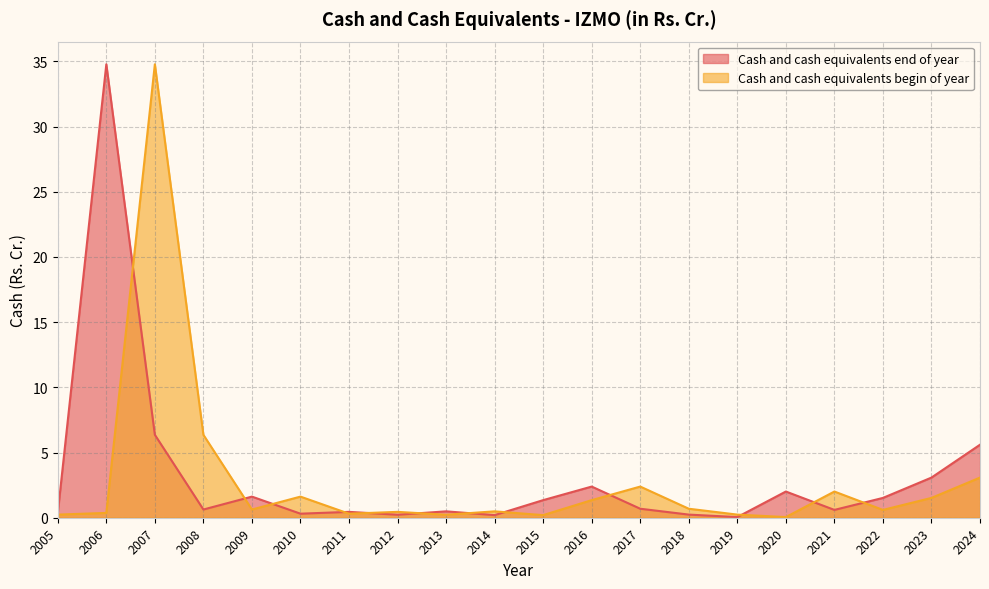

What is the value of the Cash and cash equivalents begin of year point at the 7th from the left?

0.3